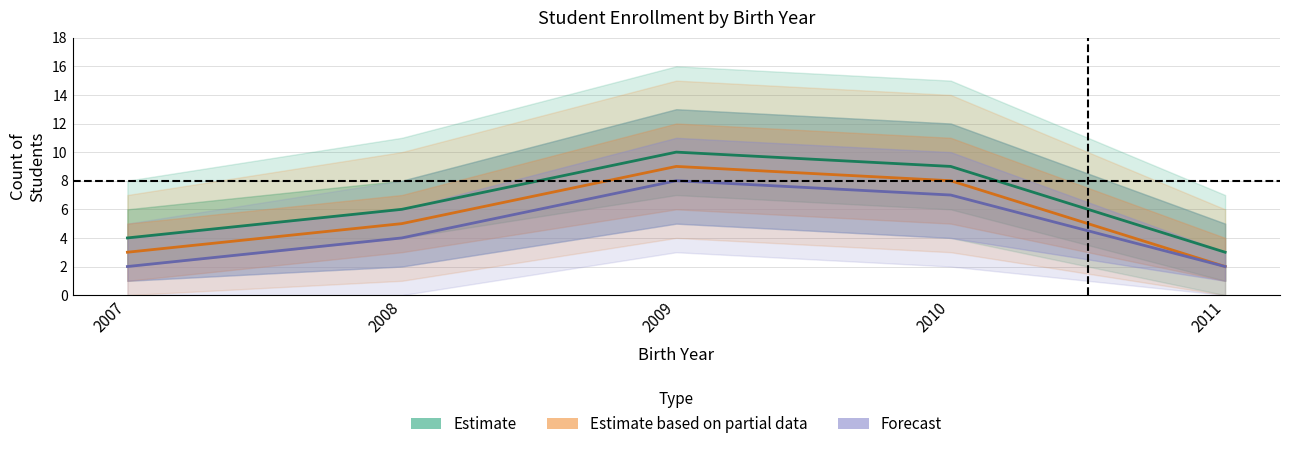

What is the spread (max minus min) of values at 2011?

1